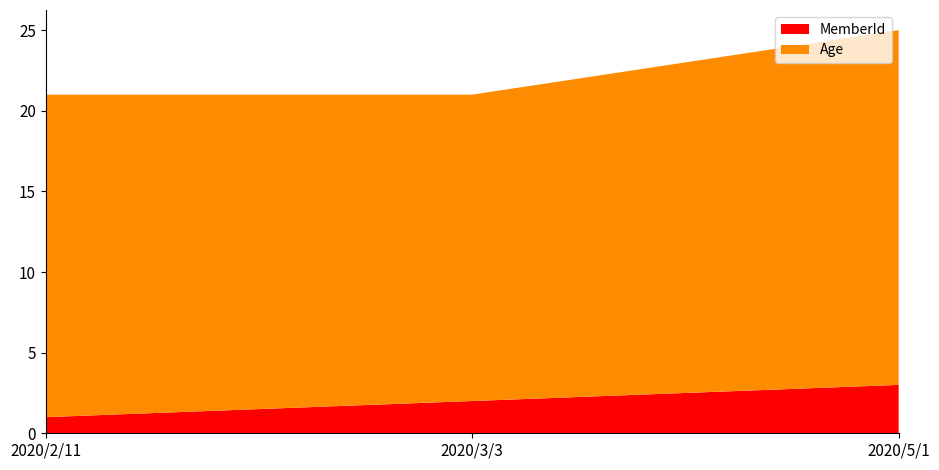

Reading left to right, list all the values displayed in this chart.

MemberId: 1	2	3
Age: 20	19	22